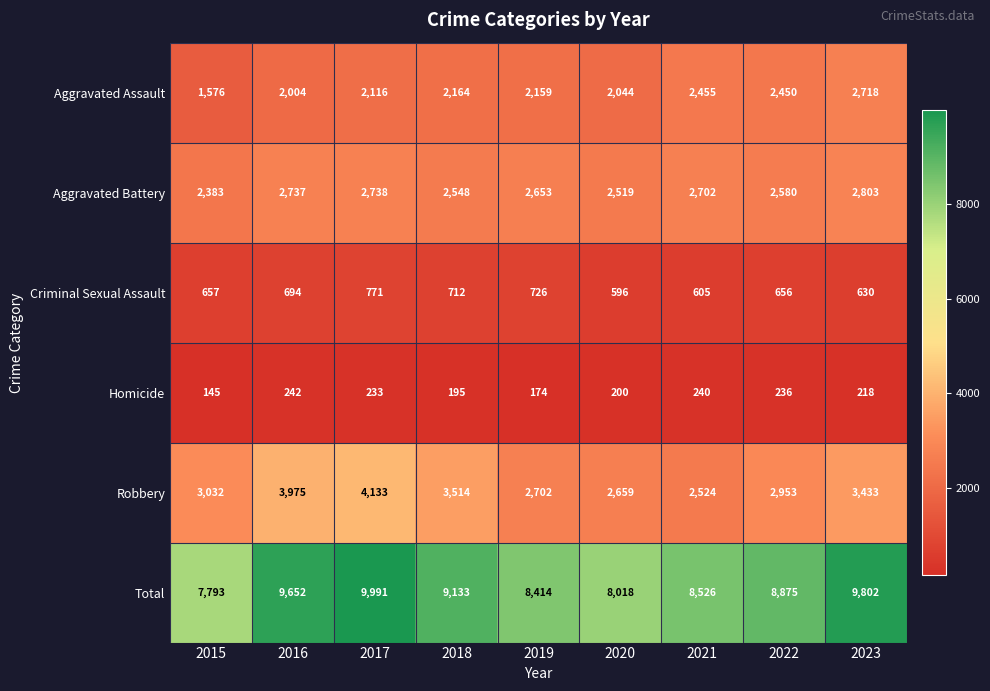

How many series are shown in this chart?

6